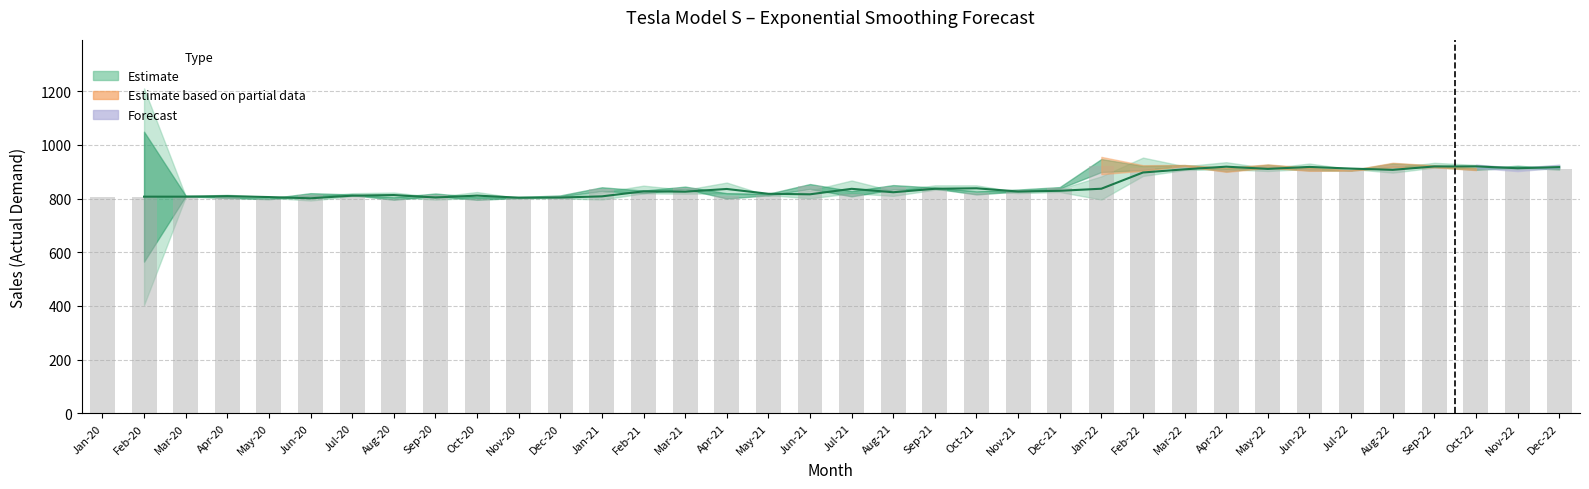

What is the sum of all values?

30631